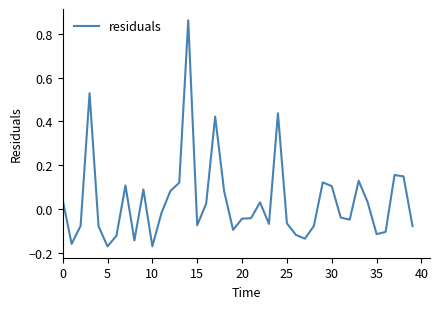

What is the label of the 23rd point from the right?

17